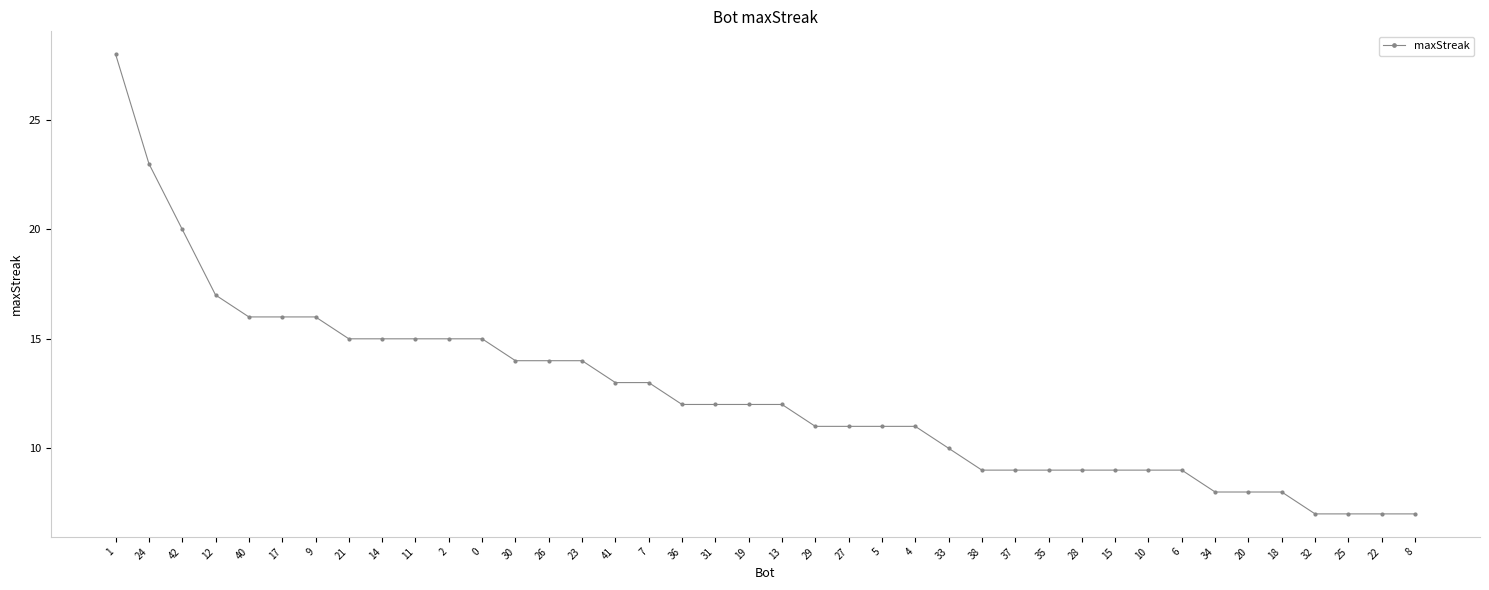

Reading right to left, extract all data points from this chart.

8=7	22=7	25=7	32=7	18=8	20=8	34=8	6=9	10=9	15=9	28=9	35=9	37=9	38=9	33=10	4=11	5=11	27=11	29=11	13=12	19=12	31=12	36=12	7=13	41=13	23=14	26=14	30=14	0=15	2=15	11=15	14=15	21=15	9=16	17=16	40=16	12=17	42=20	24=23	1=28